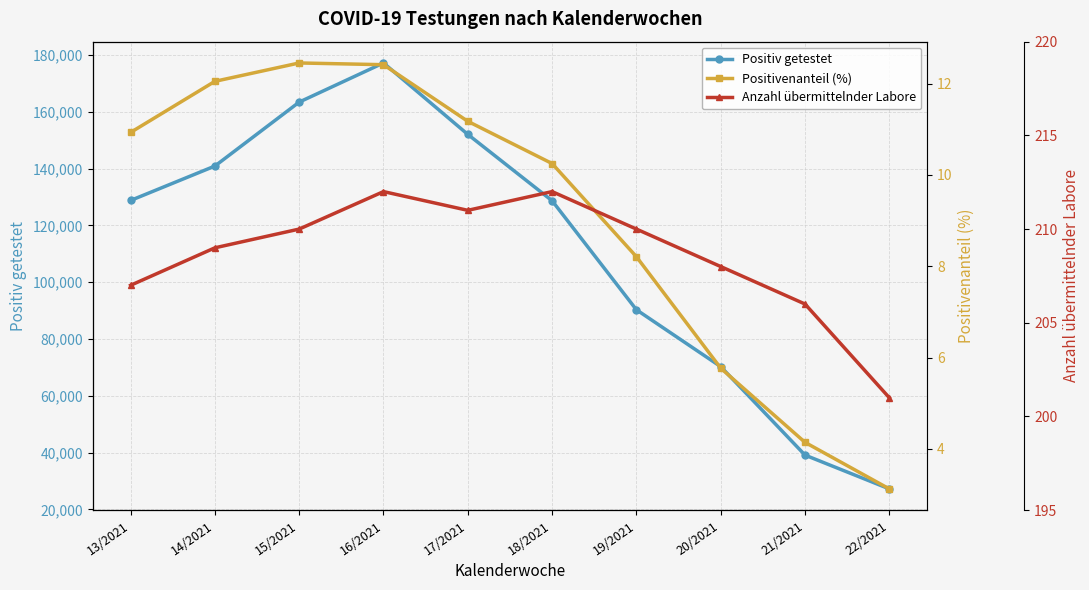

At 16/2021, list the series in order from largest to smallest.

Positiv getestet, Anzahl übermittelnder Labore, Positivenanteil (%)